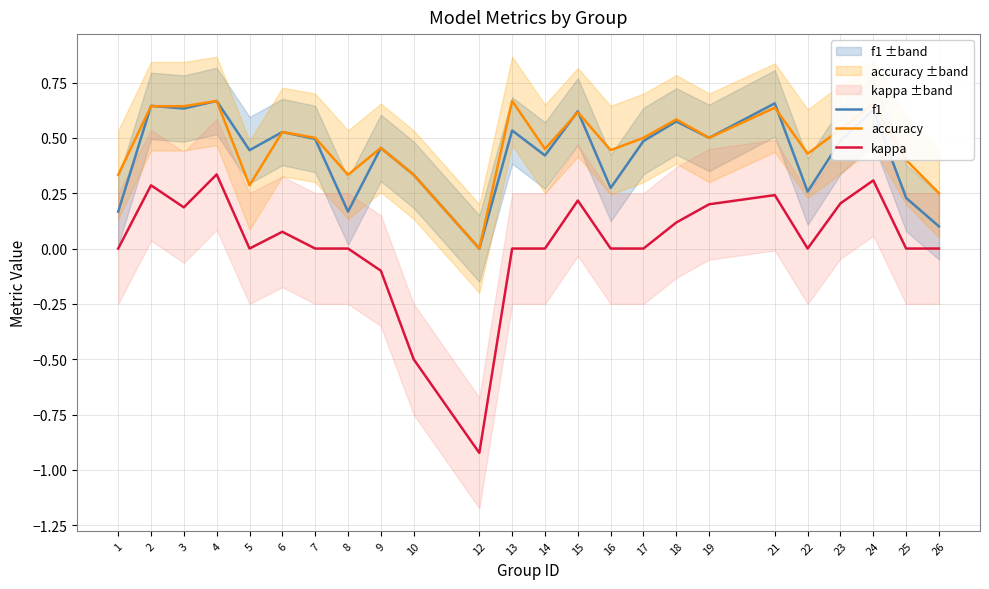

Is it true that accuracy equals 0.3 at 10?

True